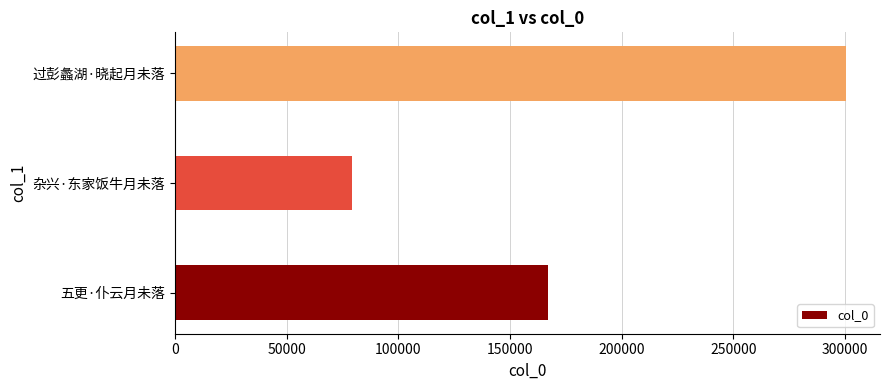

Reading top to bottom, transcribe all the data shown in this chart.

300629	79350	167101